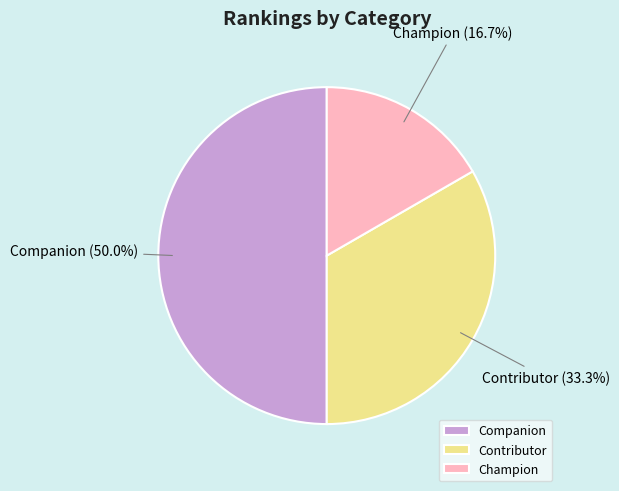

Approximately how many times larger is the value at Companion compared to Contributor?

1.5